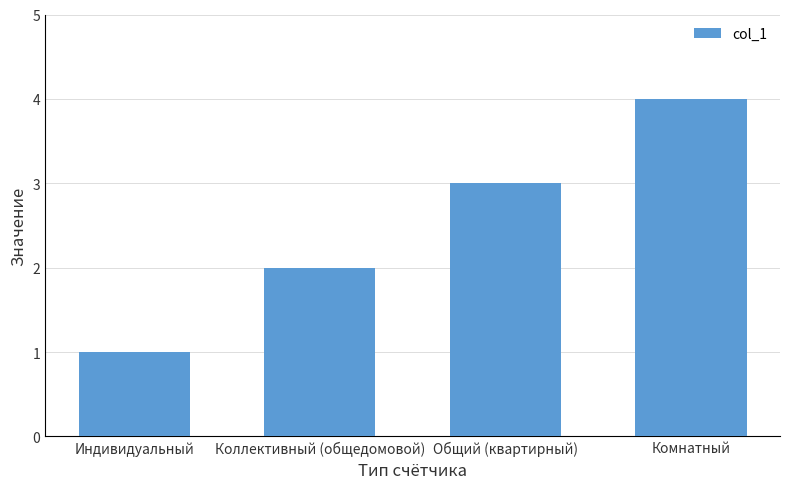

What is the difference between the values at Коллективный (общедомовой) and Индивидуальный?

1